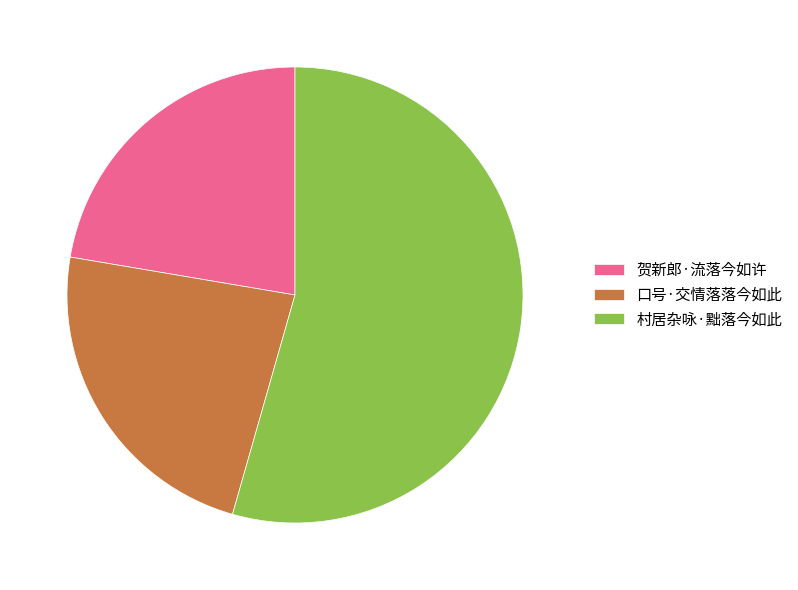

Approximately how many times larger is the value at 村居杂咏·黜落今如此 compared to 贺新郎·流落今如许?

2.4